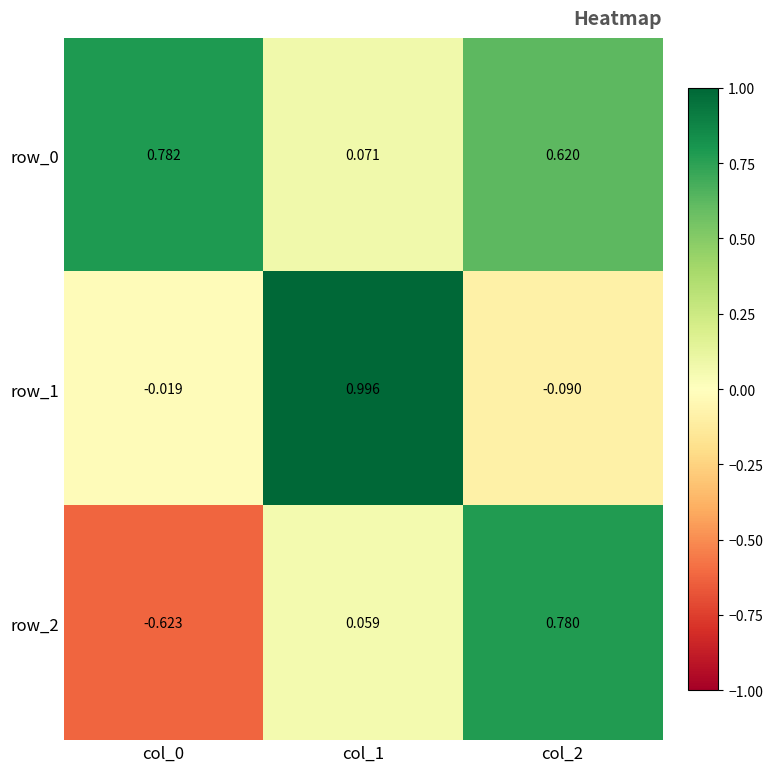

Is the value of row_0 at col_1 greater than the value of row_1 at col_2?

Yes